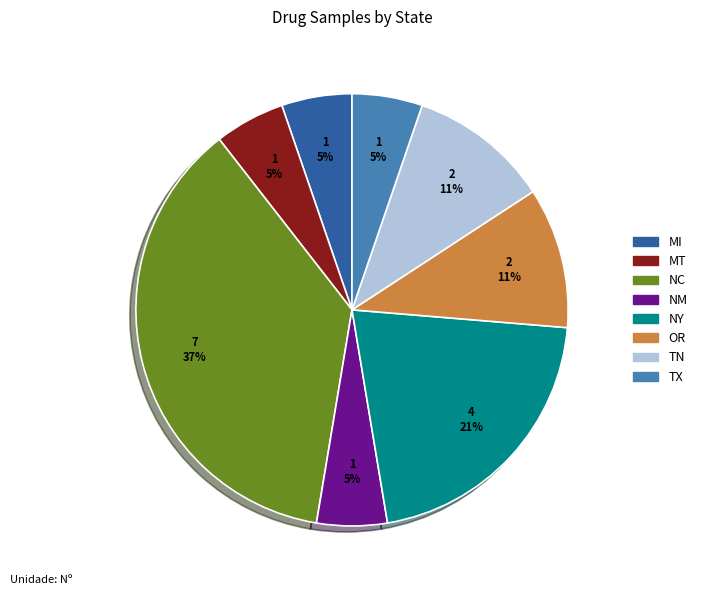

What is the largest slice in the pie chart?

NC